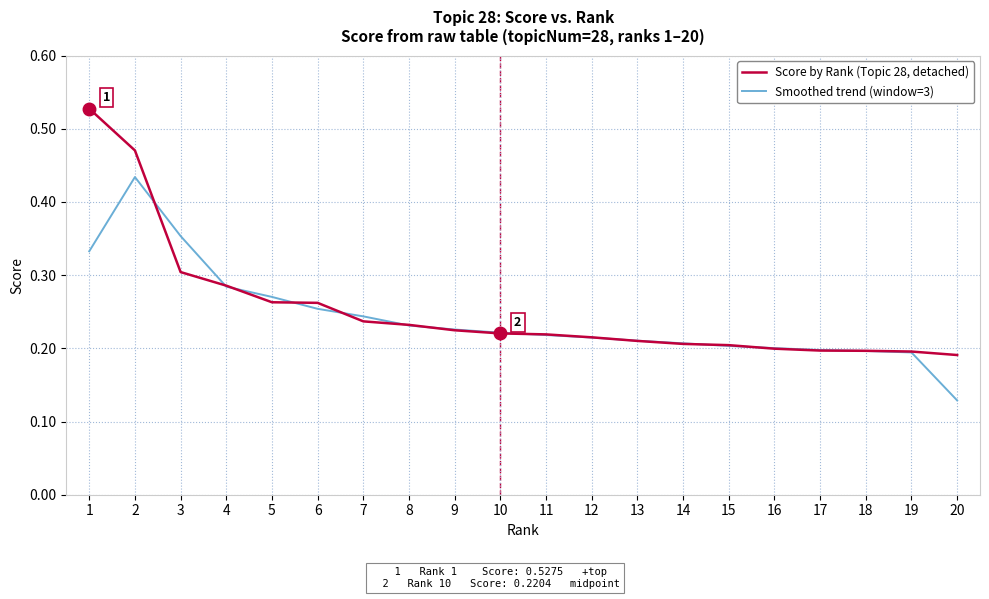

True or false: Score by Rank (Topic 28, detached) has a value of 0.2 at 12.

True